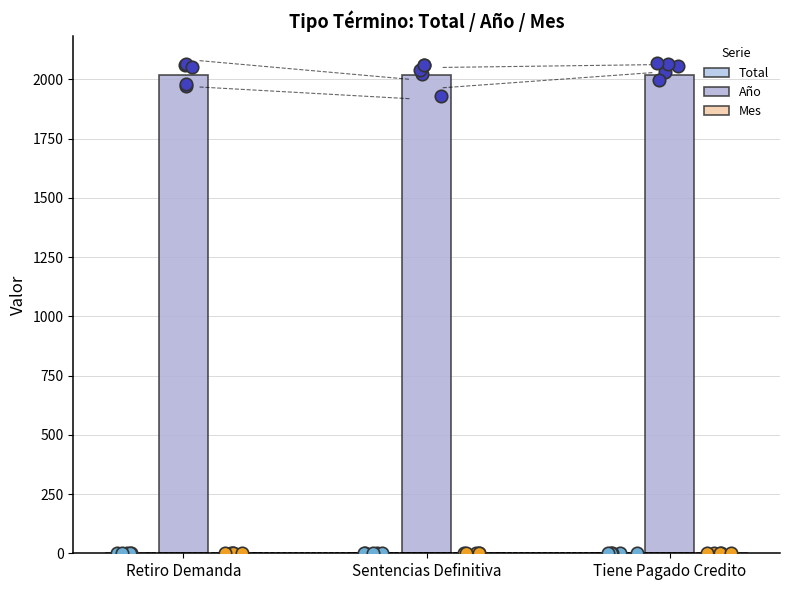

At which category is the sum across all series the highest?

Tiene Pagado Credito